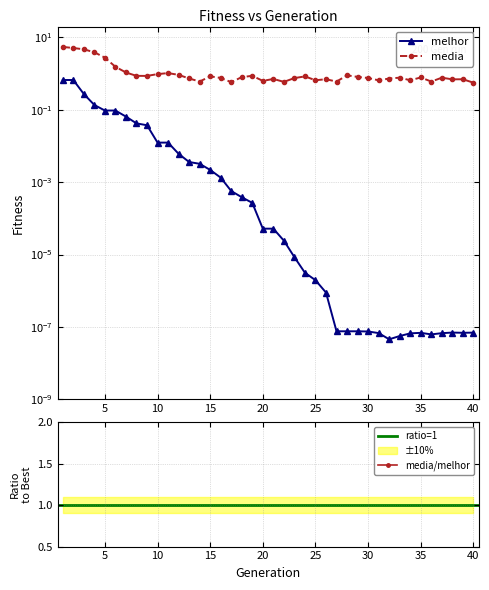

How many lines are shown in the chart?

2